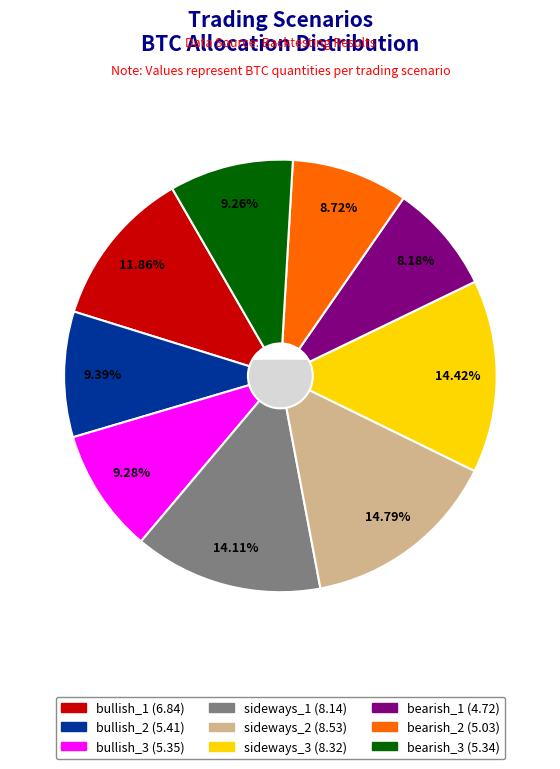

Which category has the smallest portion of the pie?

bearish_1